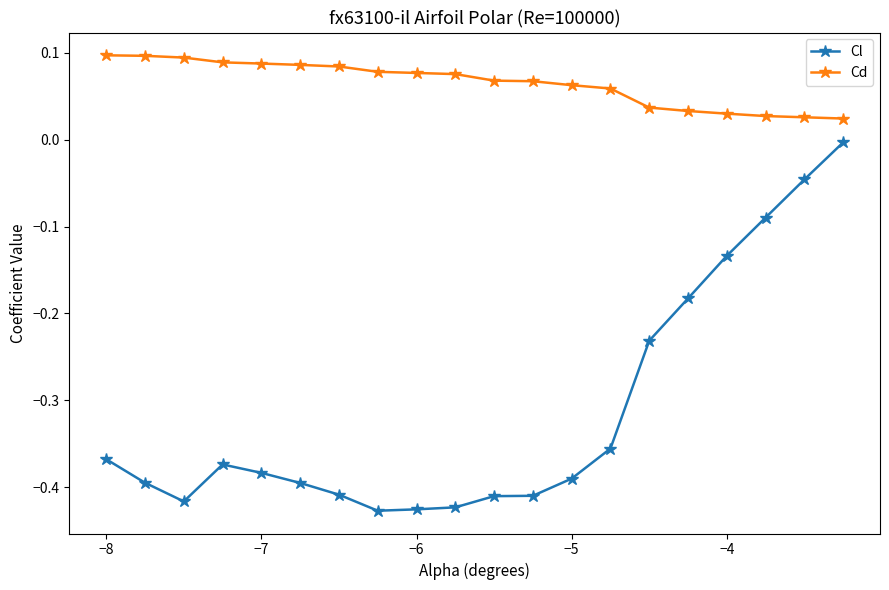

True or false: Cd and Cl cross at least once.

False